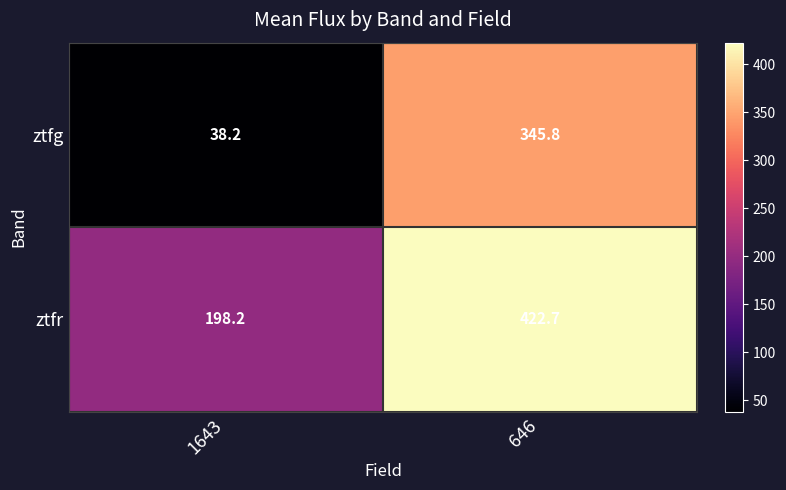

Is it true that ztfr equals 309.8 at 1643?

False